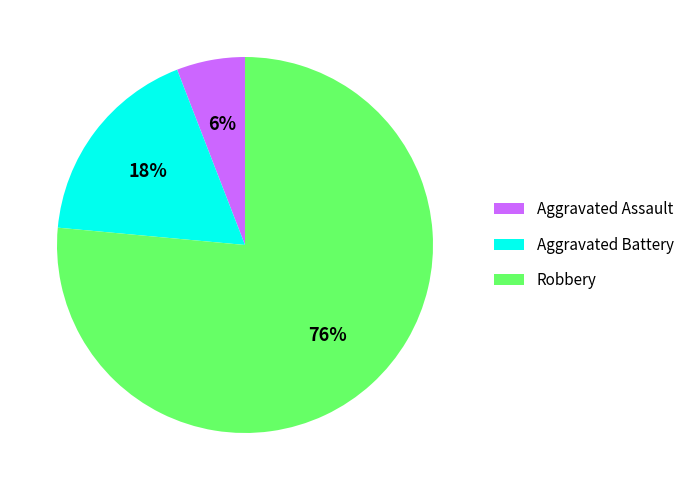

Which has a higher value, Robbery or Aggravated Assault?

Robbery